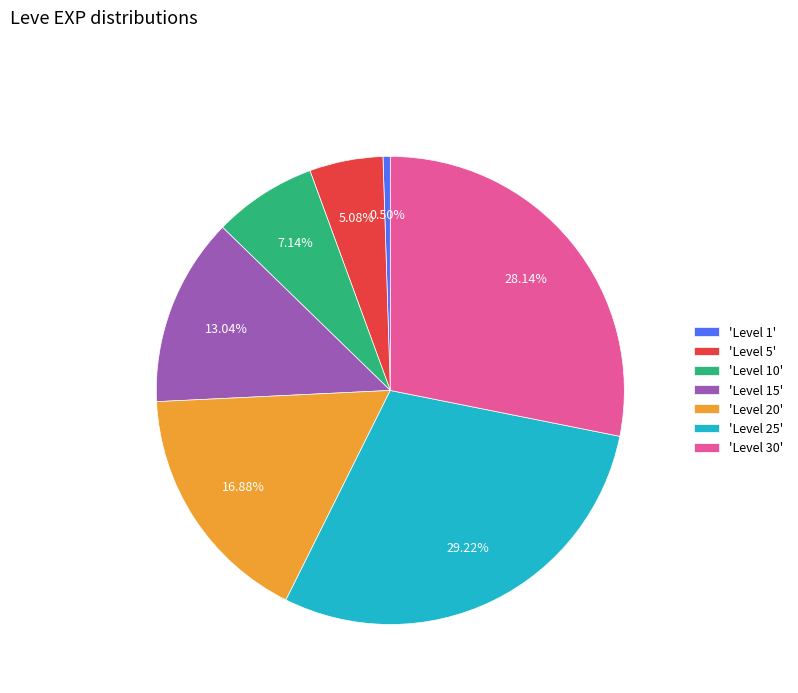

Is the sum of 'Level 15' and 'Level 10' greater than half?

No